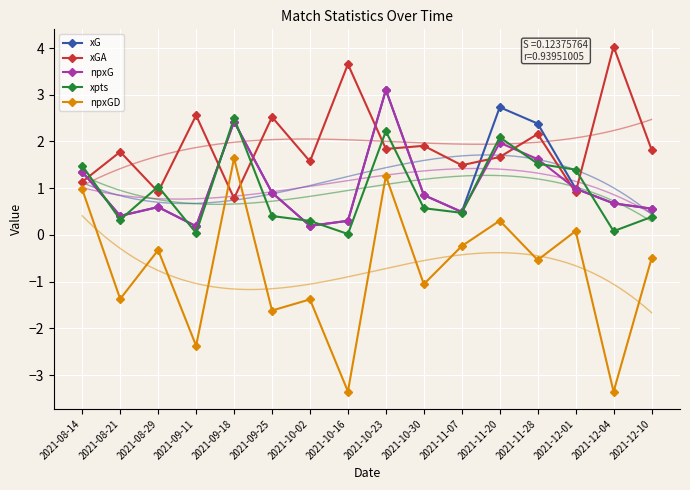

What is the label of the 10th point from the right?

2021-10-02